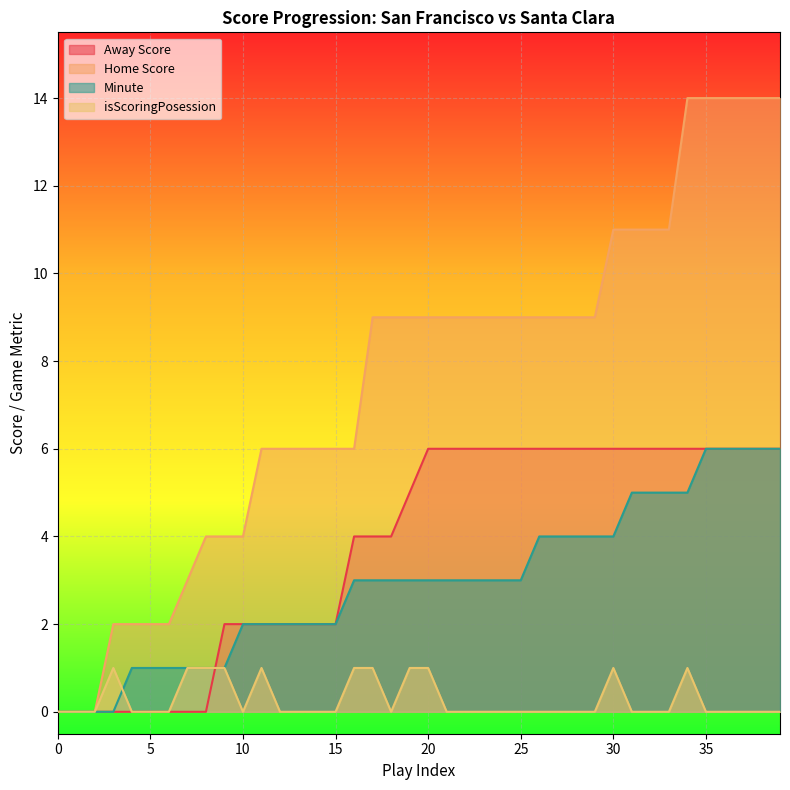

The Minute series shows 1 at 4. True or false?

True